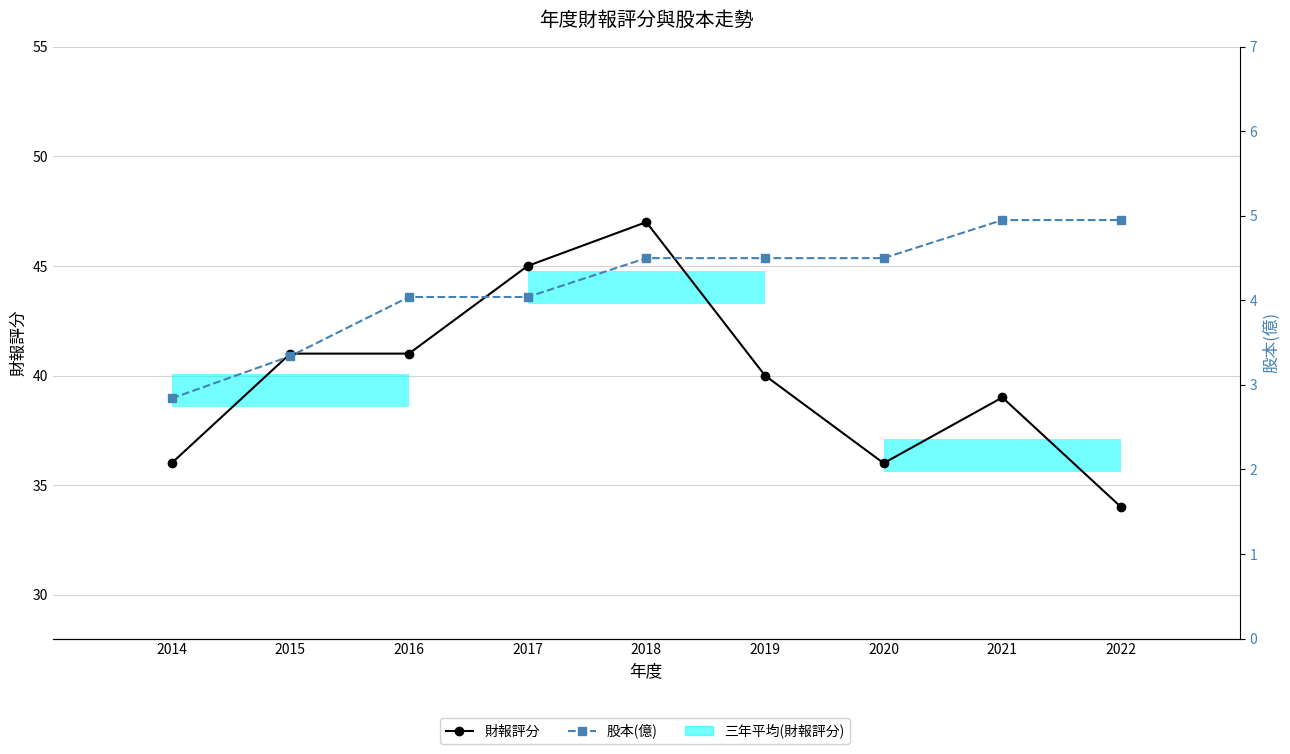

What is the difference between the maximum and minimum values in the 財報評分 series?

13.0